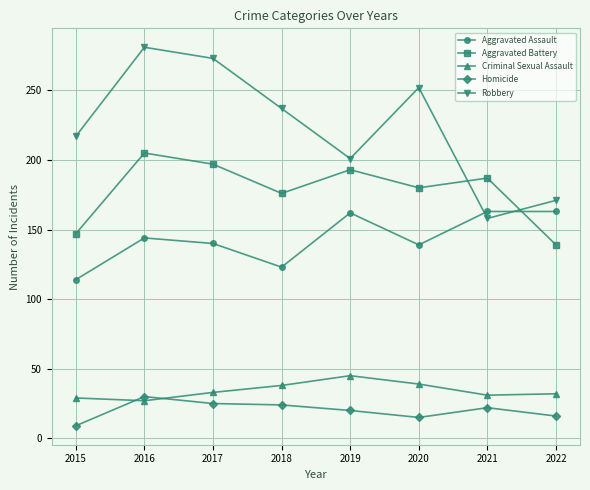

What are all the series names shown in the legend?

Aggravated Assault, Aggravated Battery, Criminal Sexual Assault, Homicide, Robbery